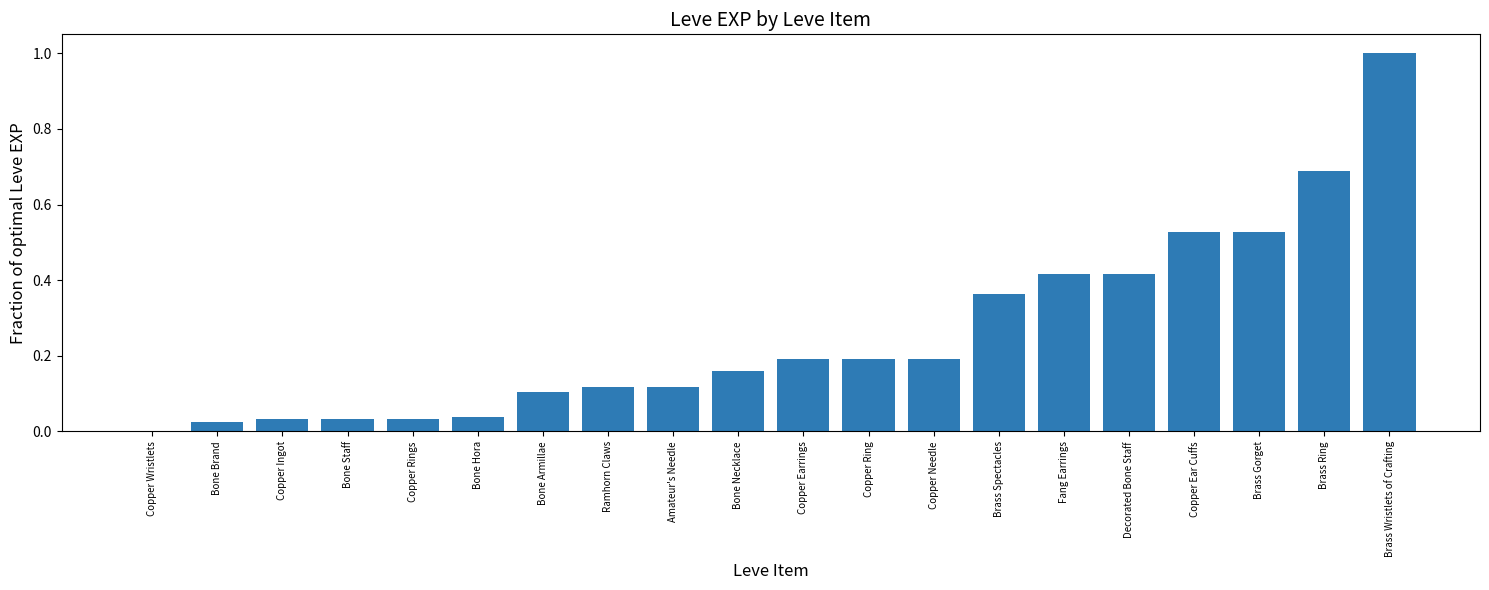

What is the sum of all values?

5.2